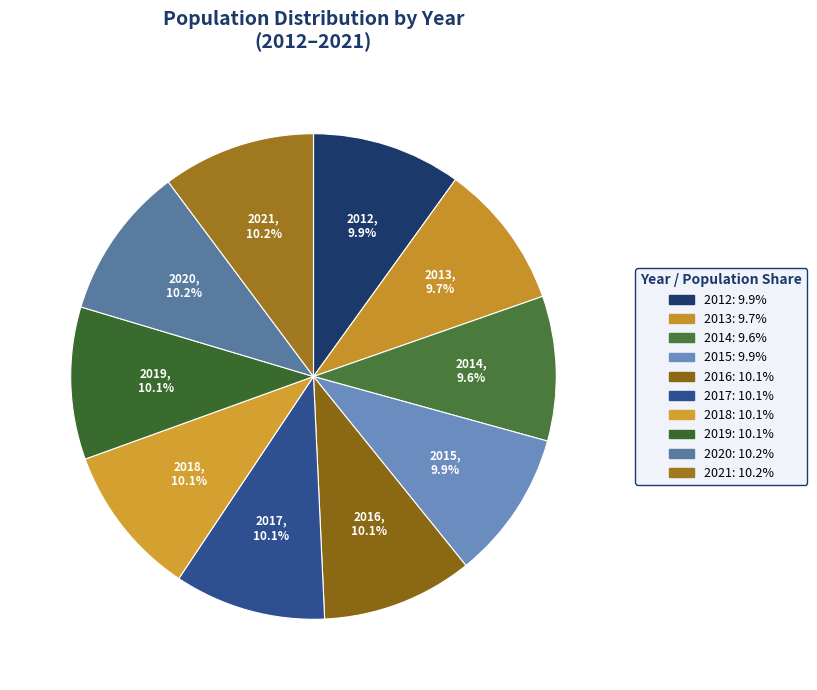

To the nearest percent, what is the combined percentage of 2019 and 2016?

20%